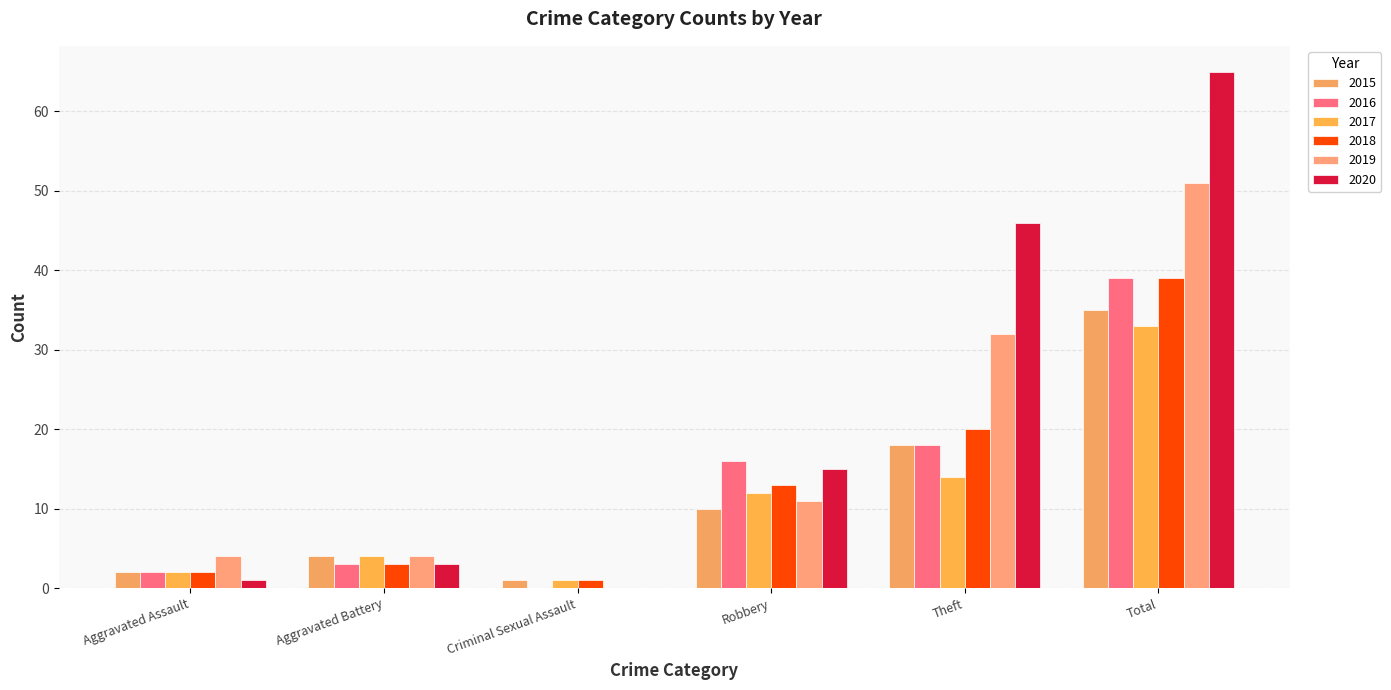

What is the difference between the second highest and minimum values in the 2015 series?

17